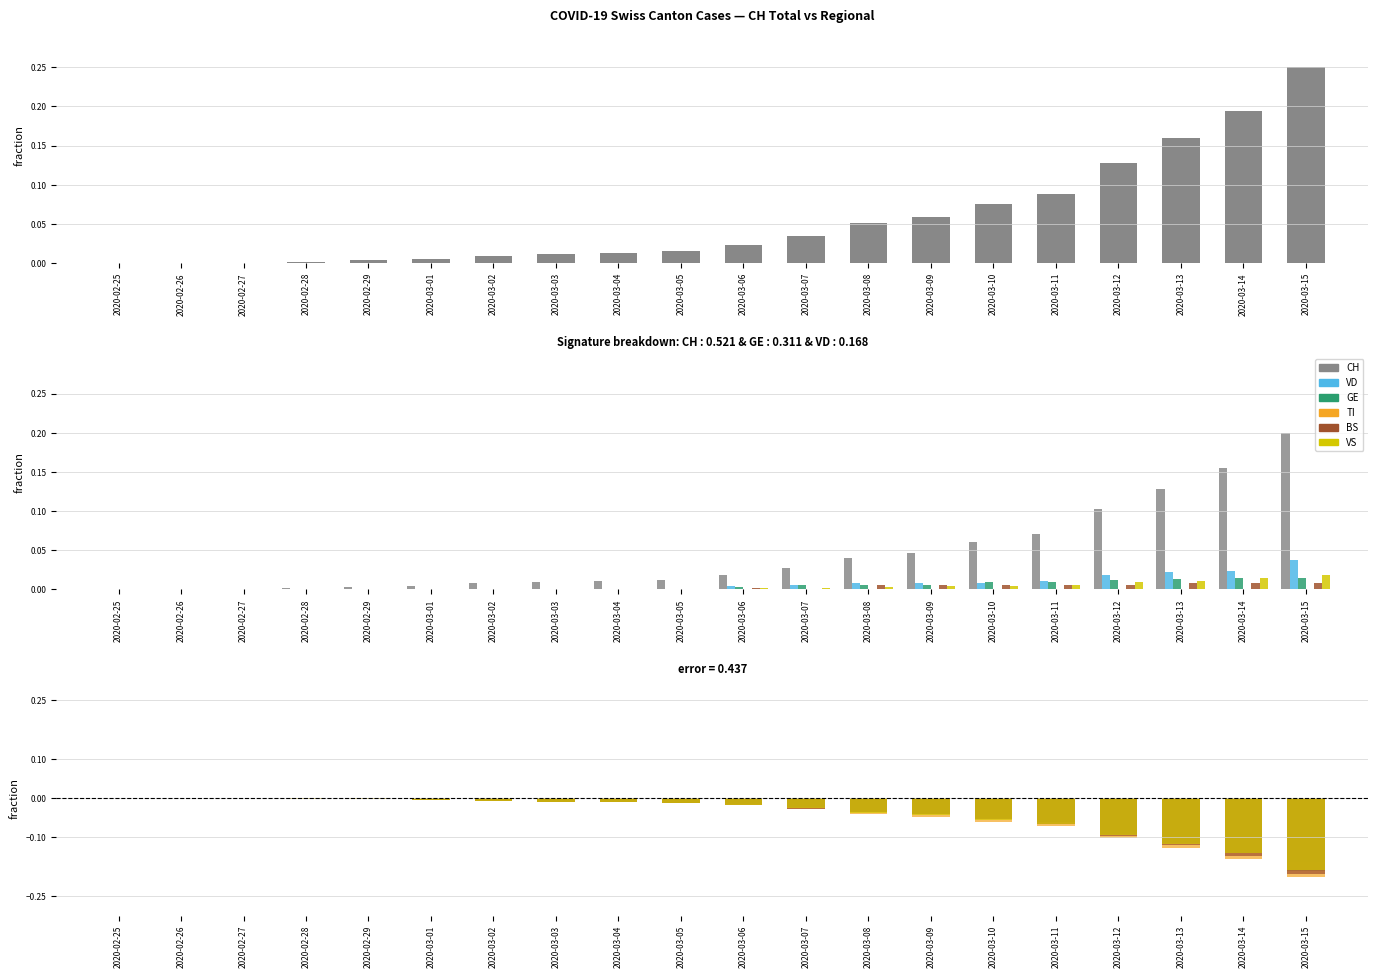

Where is GE nearest to the value 0?

2020-02-25